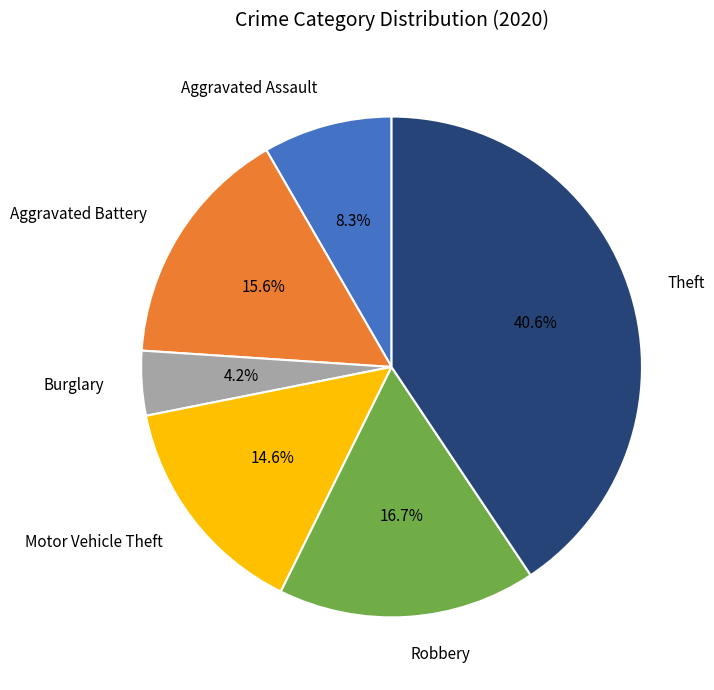

Is there any slice that represents more than half of the pie?

No